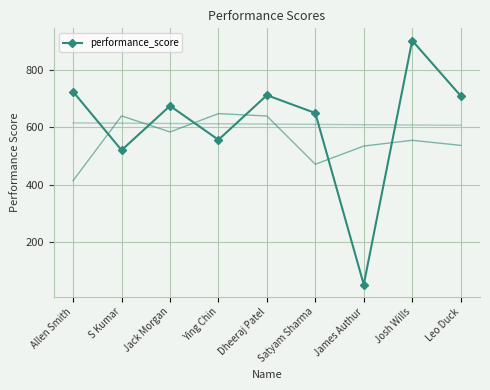

Reading left to right, what are all the values shown in this chart?

Allen Smith=723	S Kumar=520	Jack Morgan=674	Ying Chin=556	Dheeraj Patel=711	Satyam Sharma=649	James Authur=53	Josh Wills=901	Leo Duck=709